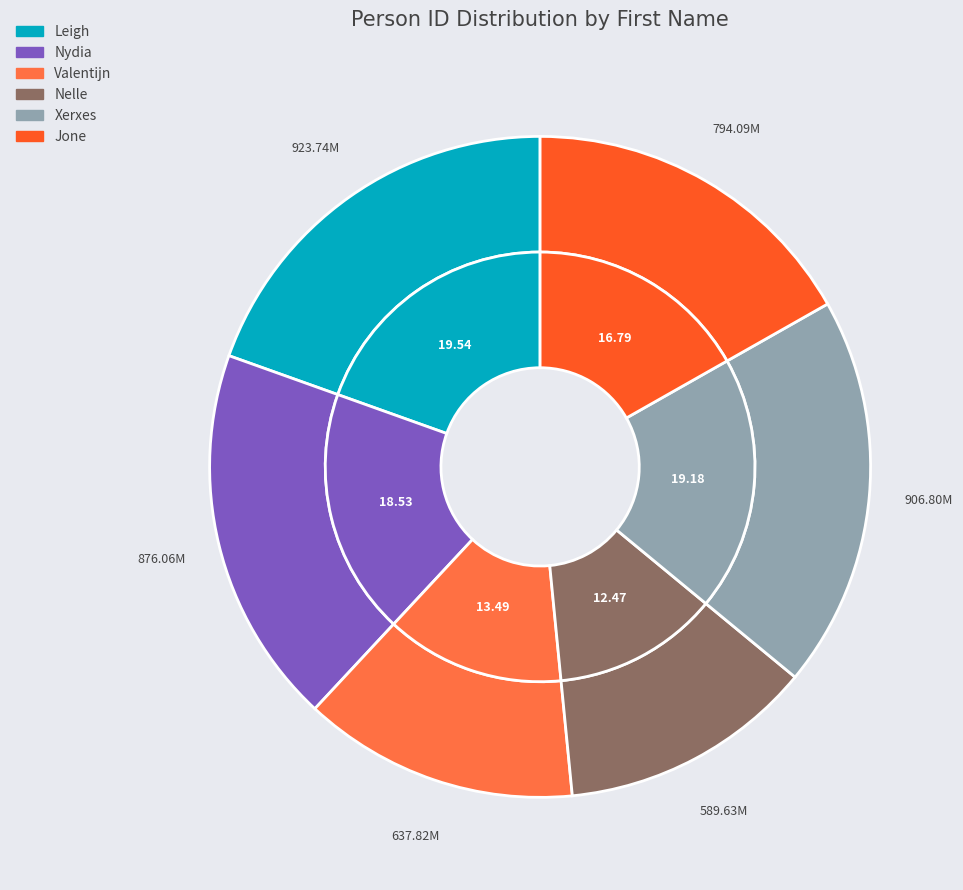

To the nearest percent, what is the difference between the Valentijn and Leigh slice percentages?

6%